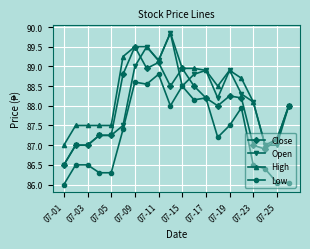

Which series has the widest spread of values?

Open